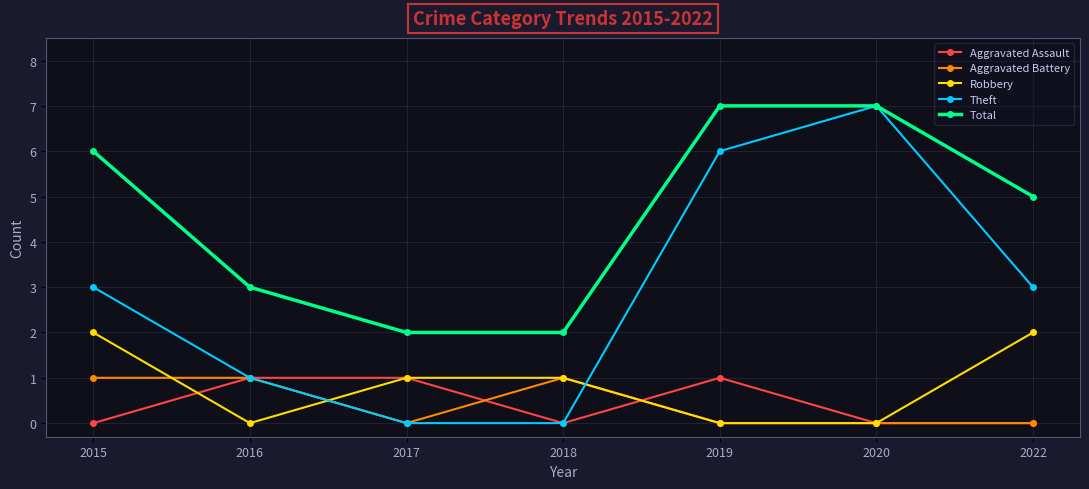

How many data points does each series have?

7